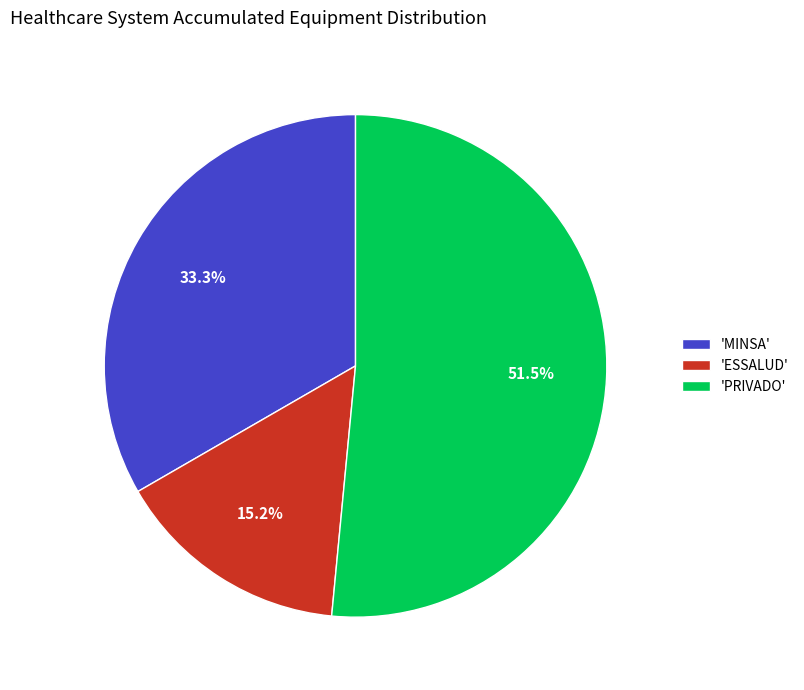

Which category has the smallest portion of the pie?

'ESSALUD'